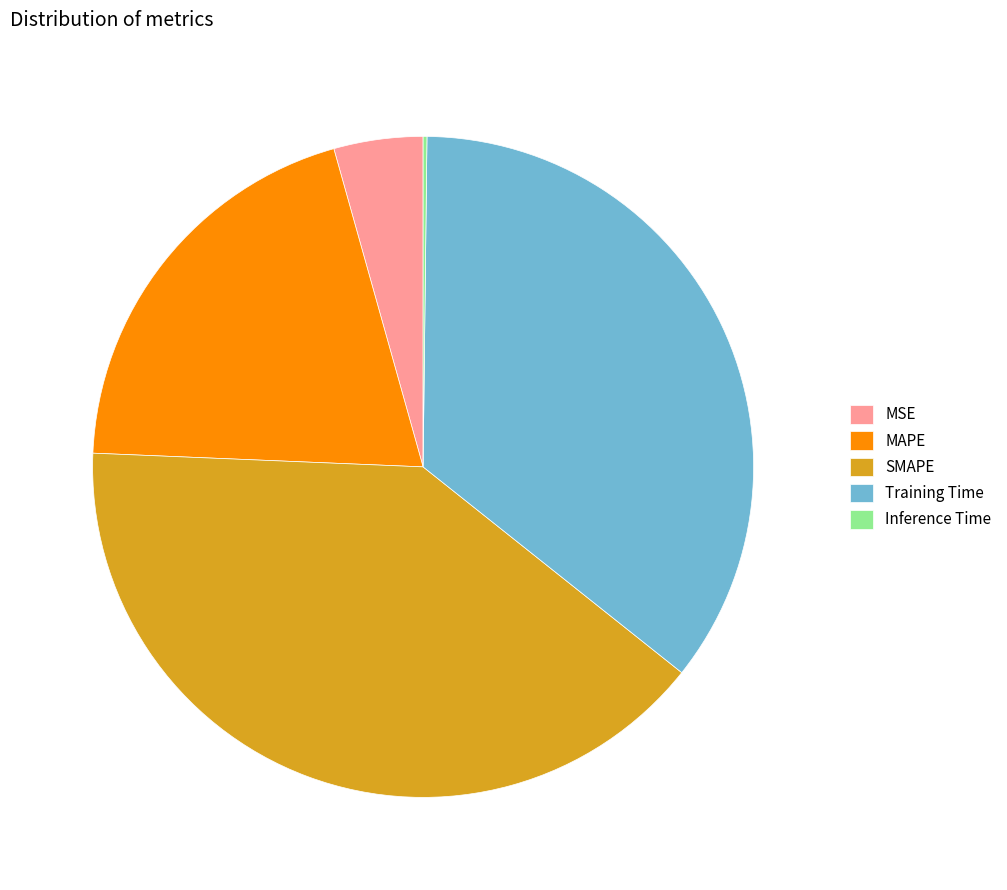

Does SMAPE represent more than half of the total?

No